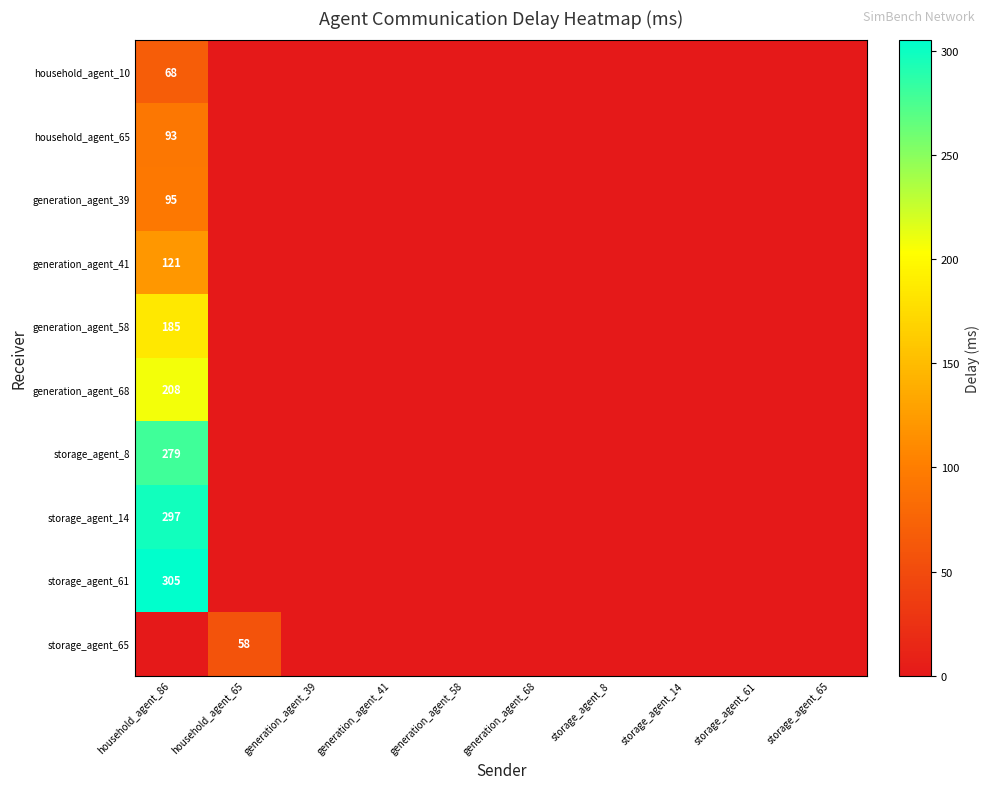

Is it true that household_agent_10 equals 39 at generation_agent_68?

False